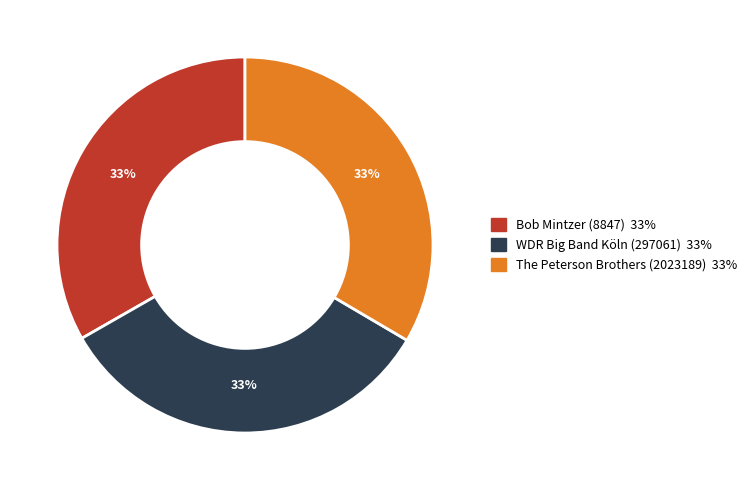

Is it true that WDR Big Band Köln (297061) is 25% of the pie?

False